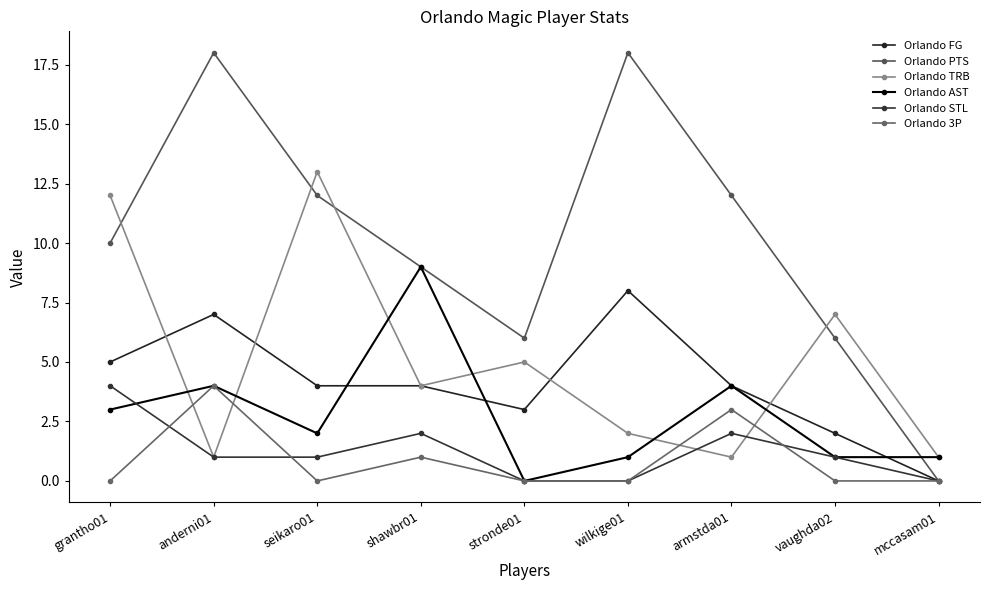

At which label does Orlando FG first exceed 4?

grantho01